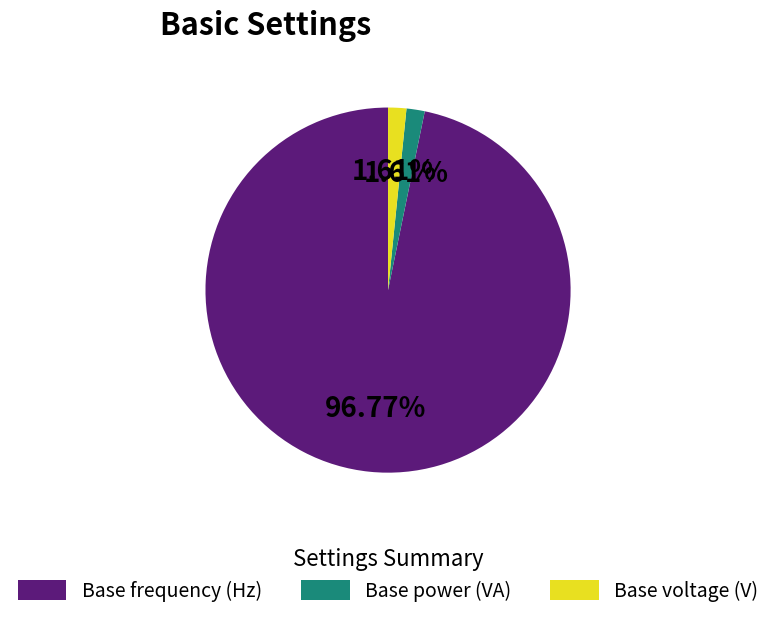

Combined, do Base voltage (V) and Base frequency (Hz) account for over 50%?

Yes